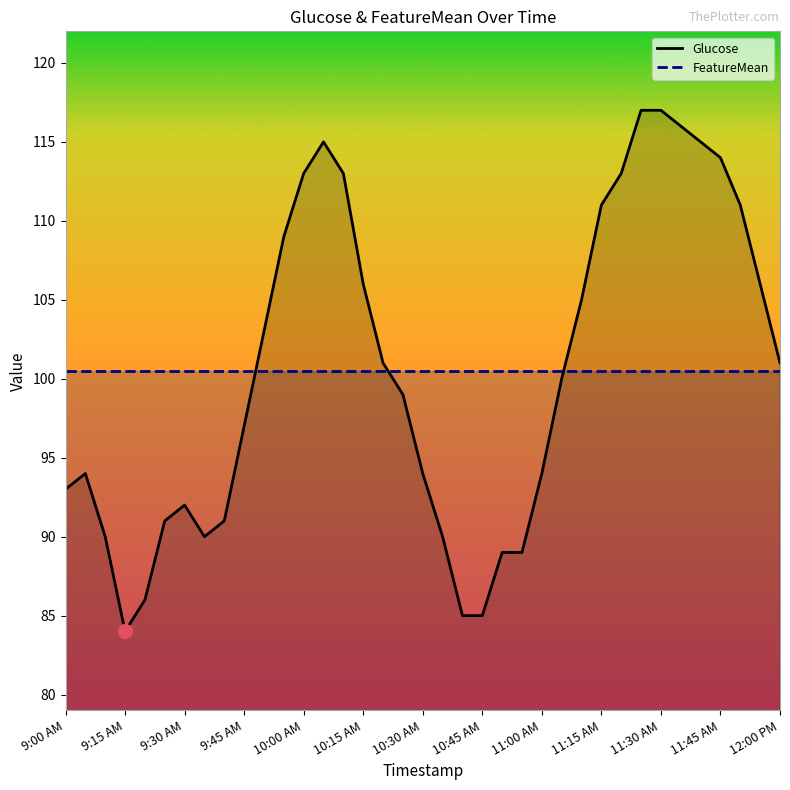

Where is the first local minimum for Glucose?

9:15 AM